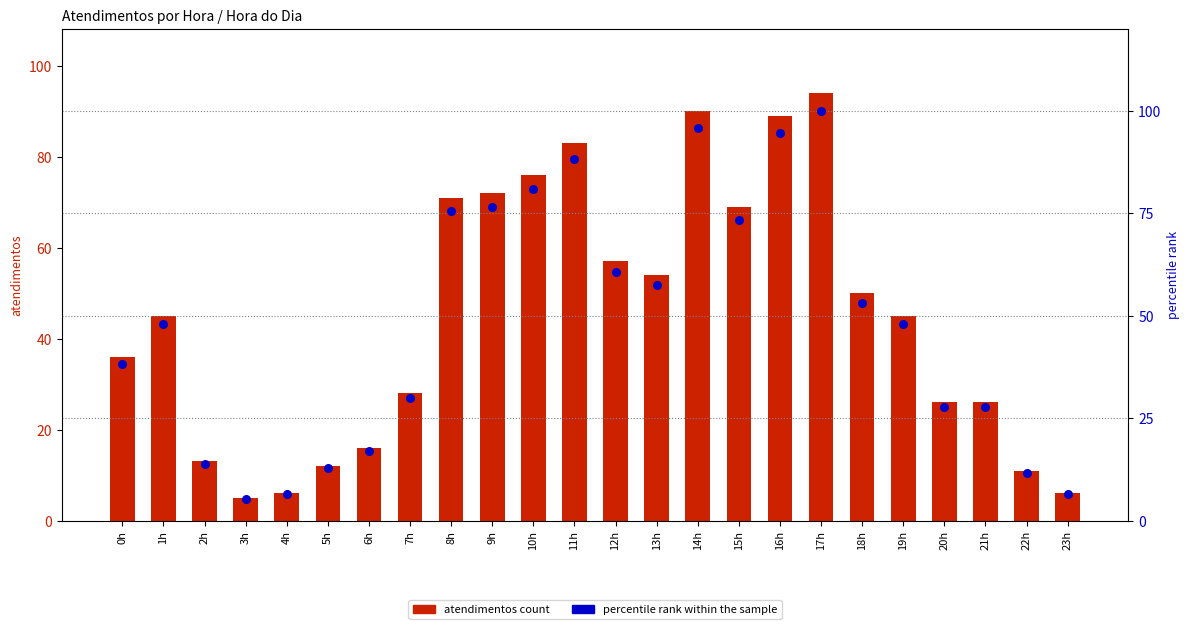

Which series has the largest total across all categories?

percentile rank within the sample